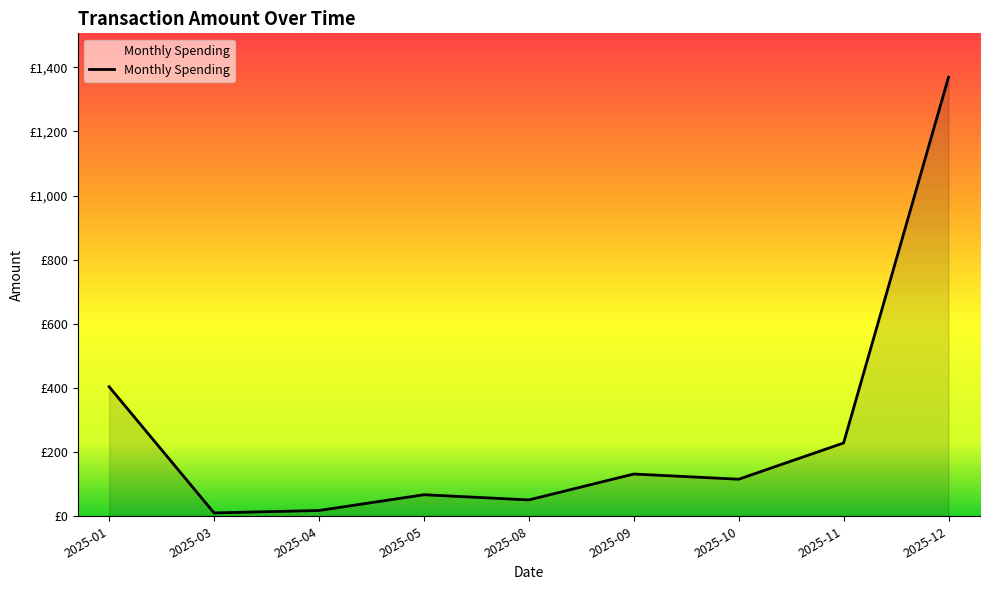

Is this an area chart (filled region under the line)?

Yes